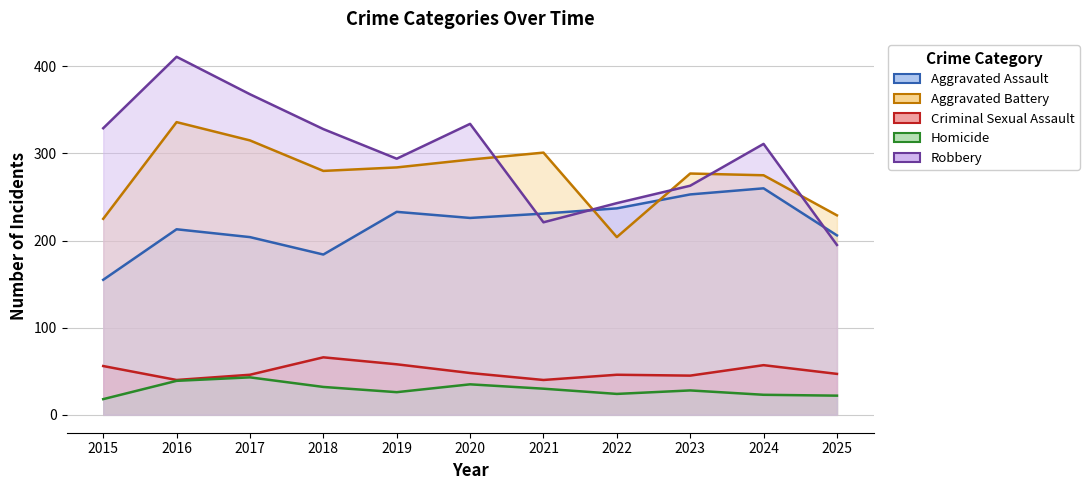

True or false: Robbery and Criminal Sexual Assault intersect in this chart.

False